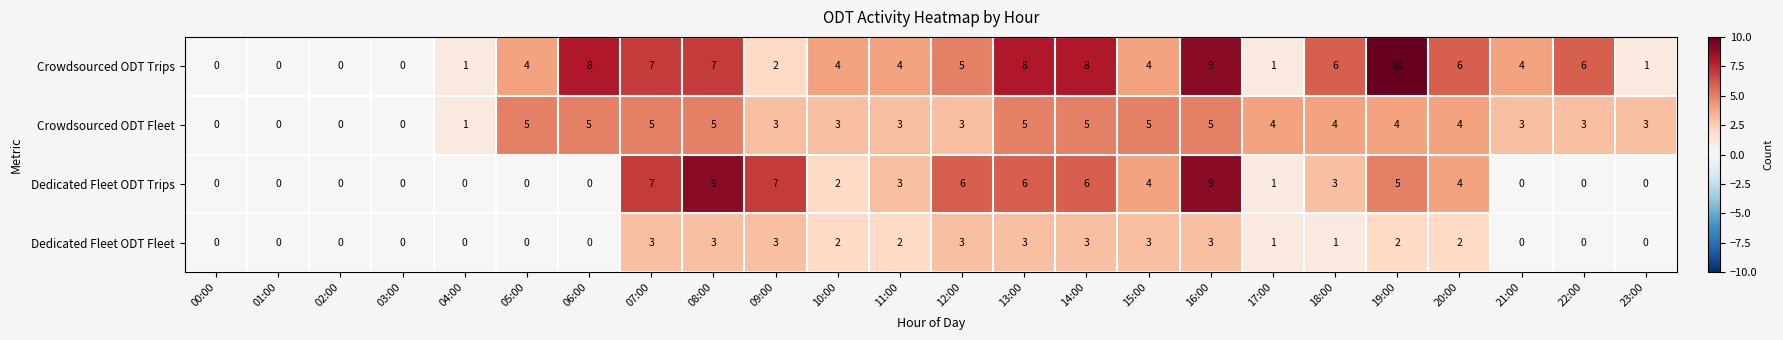

Which series has the widest spread of values?

Crowdsourced ODT Trips